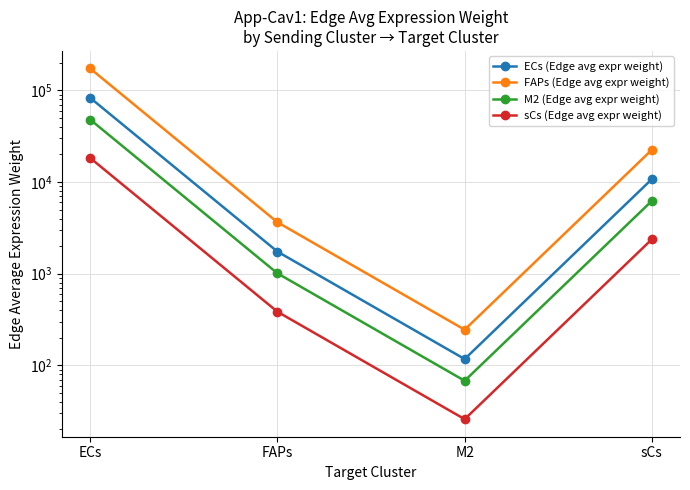

What are all the series names shown in the legend?

ECs (Edge avg expr weight), FAPs (Edge avg expr weight), M2 (Edge avg expr weight), sCs (Edge avg expr weight)